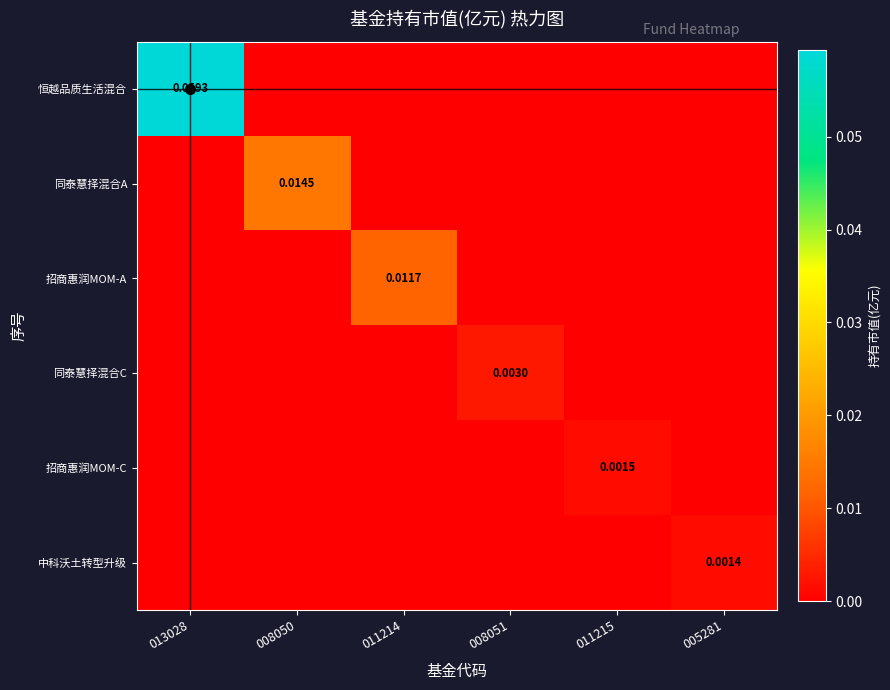

The value of 恒越品质生活混合 at 005281 is 0.0. True or false?

True